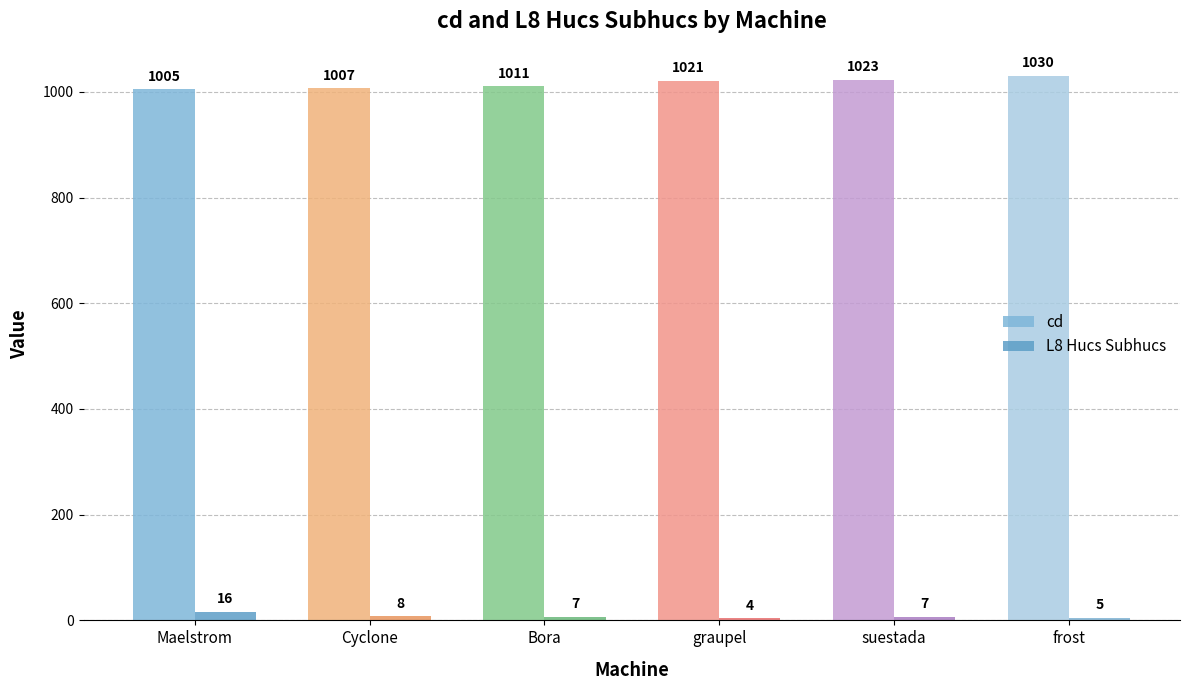

What is the greatest value displayed?

1030